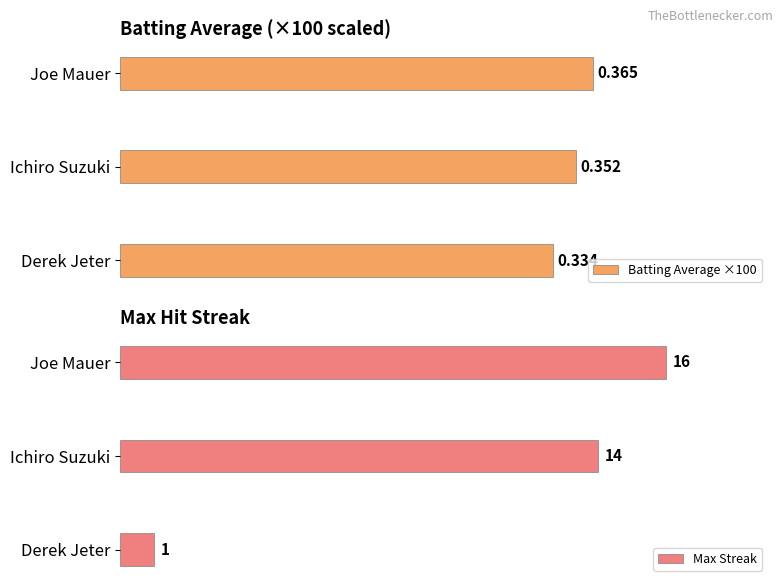

At which label is Max Streak closest to 8?

Ichiro Suzuki